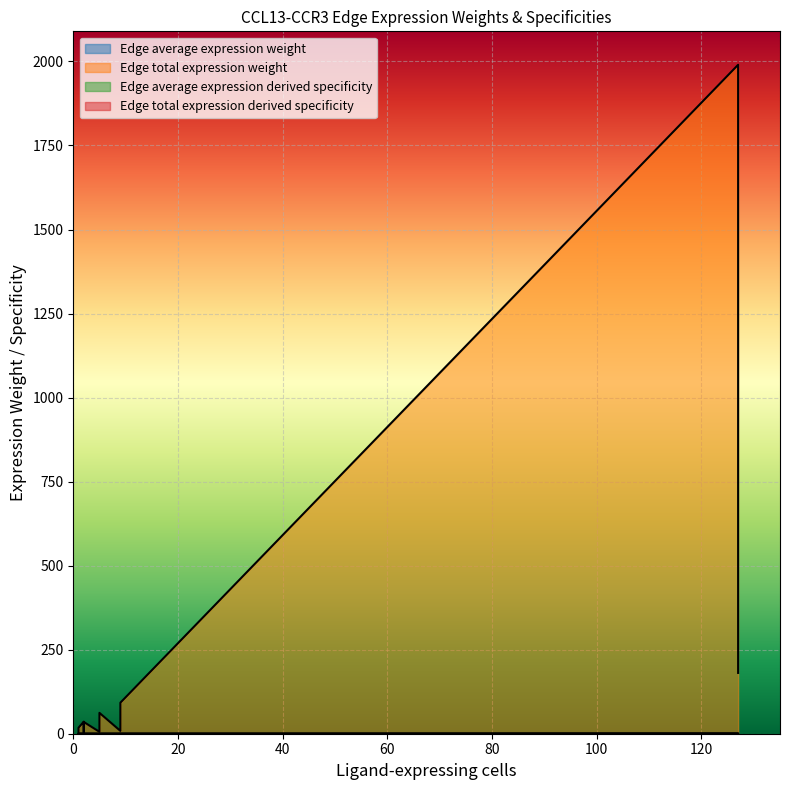

List the series in order of their peak value, lowest first.

Edge average expression weight, Edge average expression derived specificity, Edge total expression derived specificity, Edge total expression weight